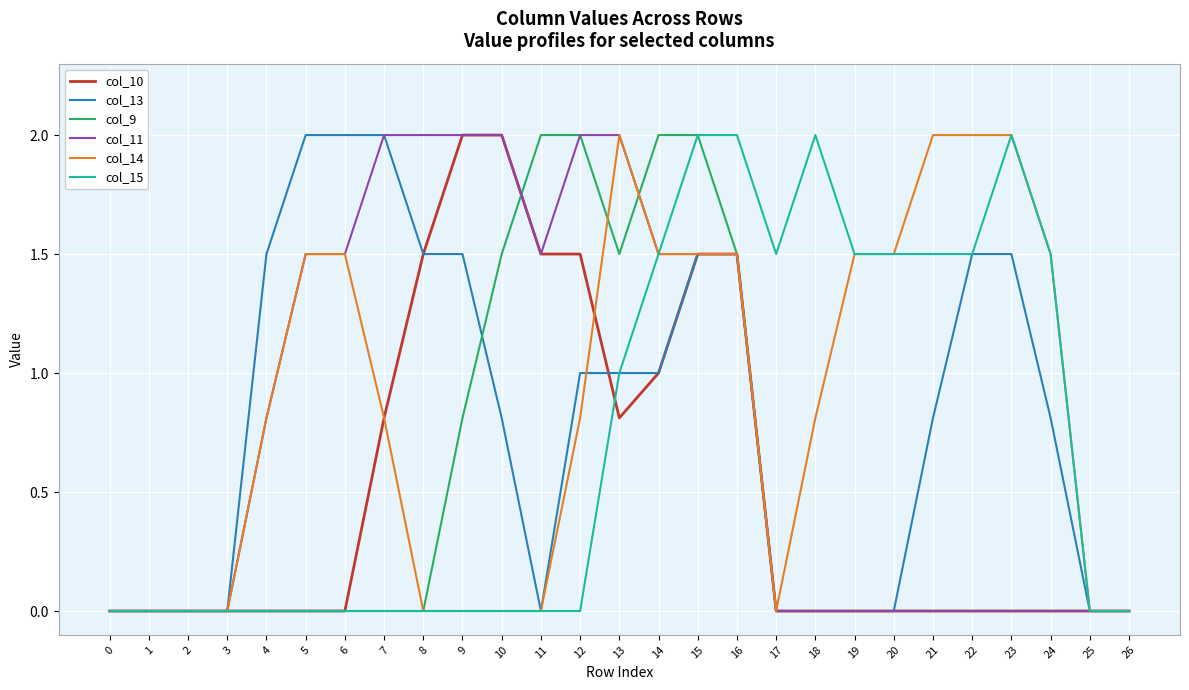

What is the highest value of the col_15 series?

2.0